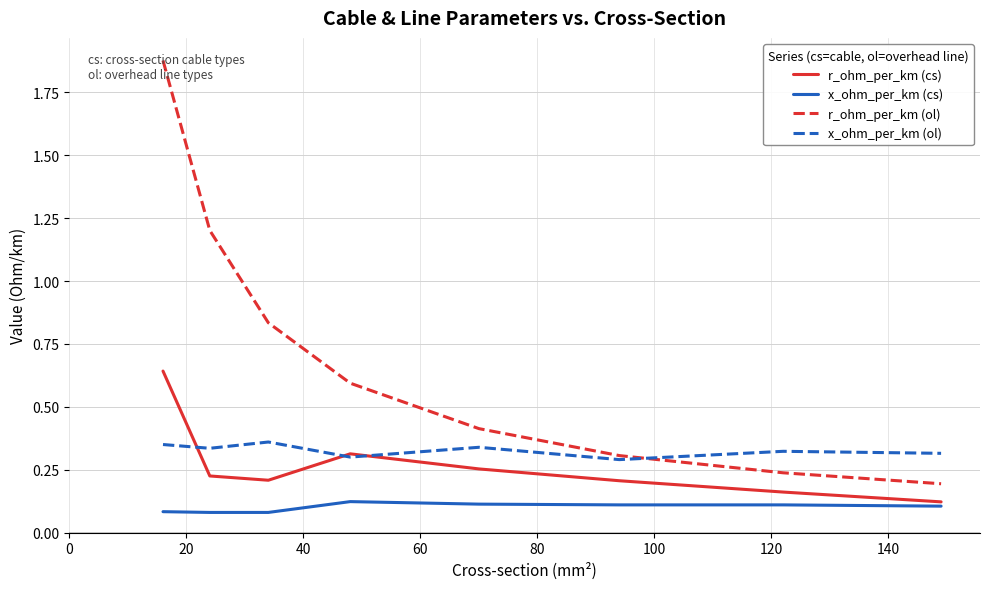

Which series has the largest range (max minus min)?

r_ohm_per_km (ol)